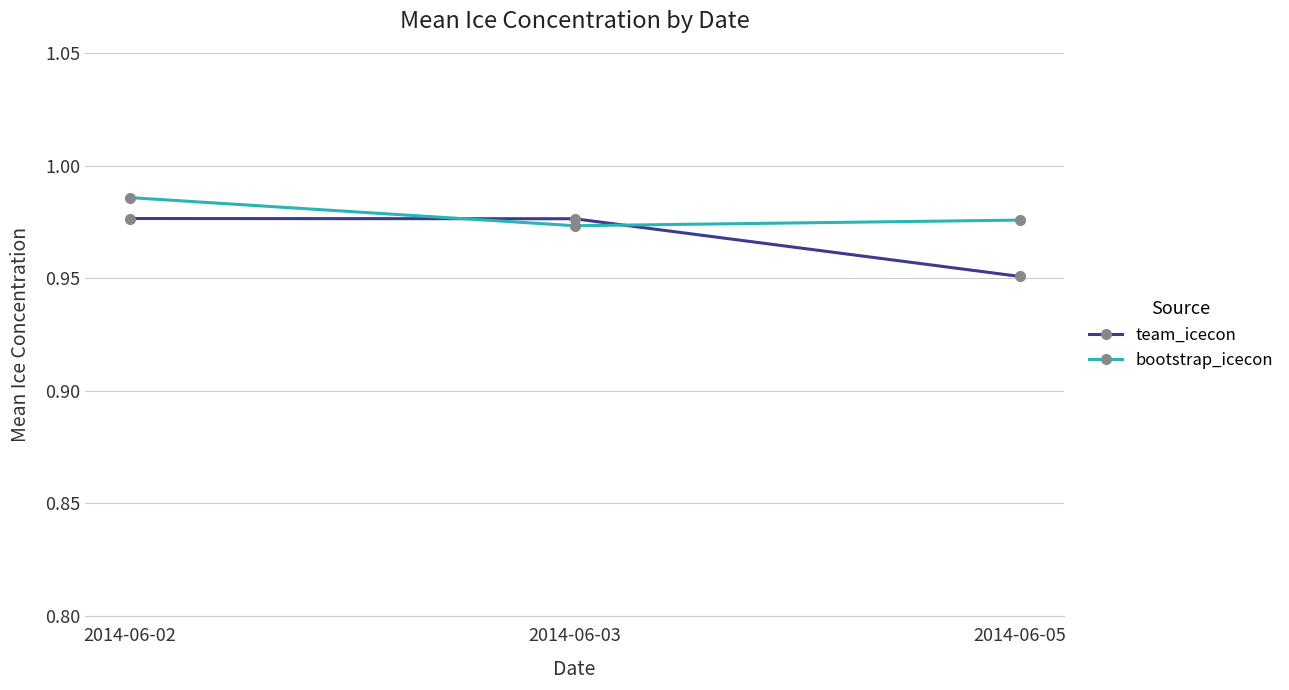

Which series has the widest spread of values?

team_icecon